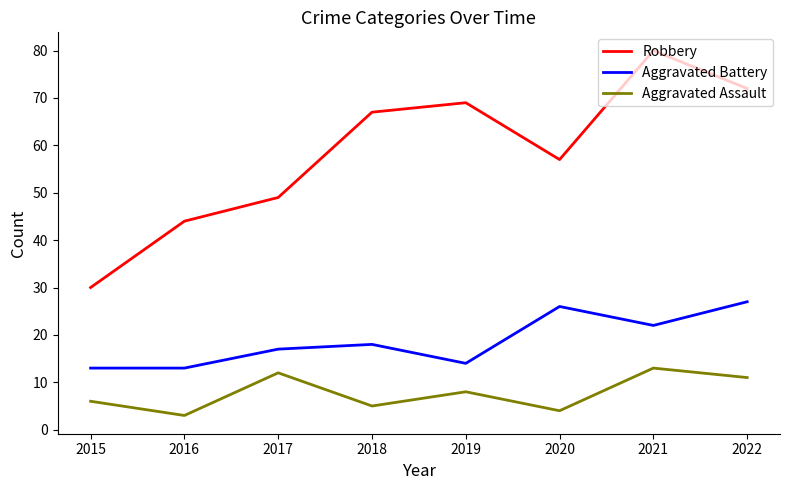

Which category has the highest value across all series?

2021